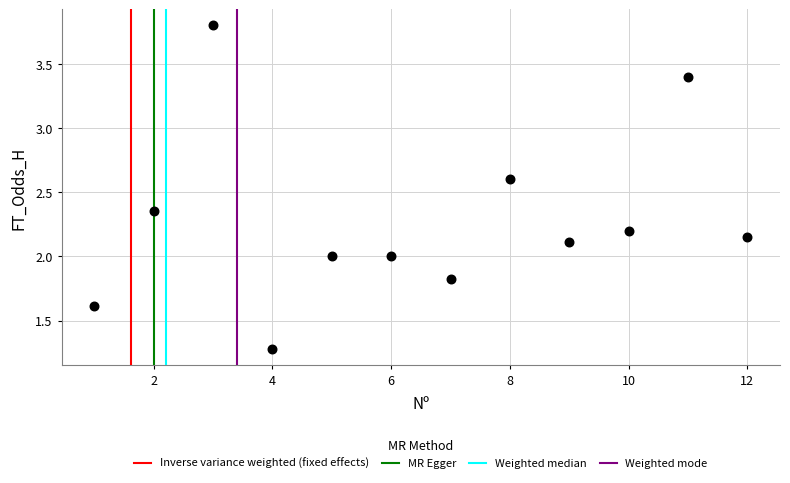

What is the average Y value?

2.3